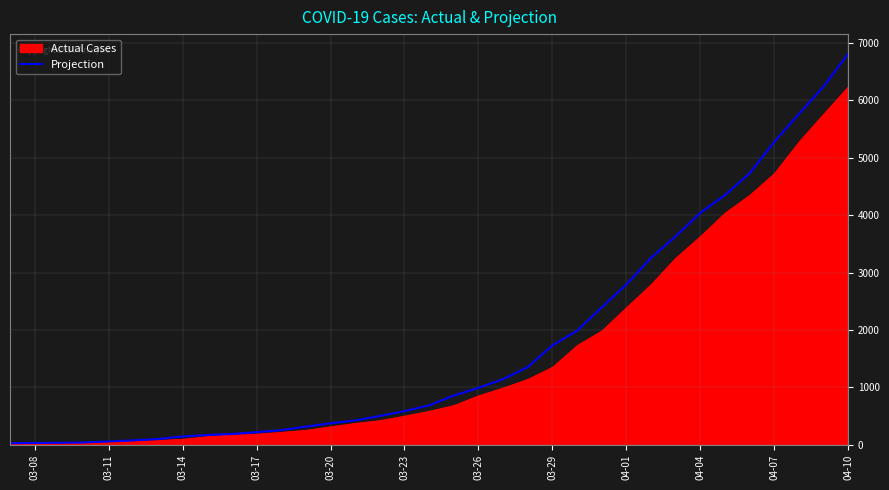

The value of Projection at 04-04 is 4037.9. True or false?

True